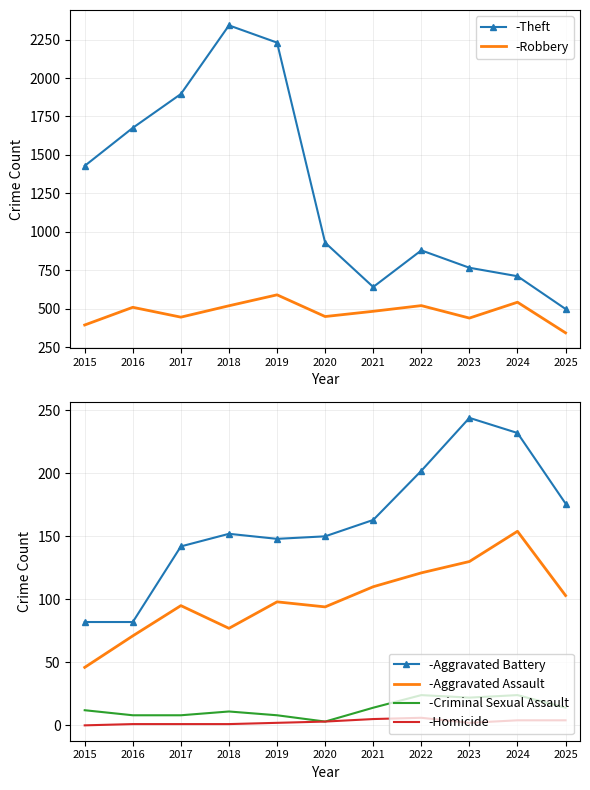

True or false: -Aggravated Battery has more than 0 interior local peaks.

True